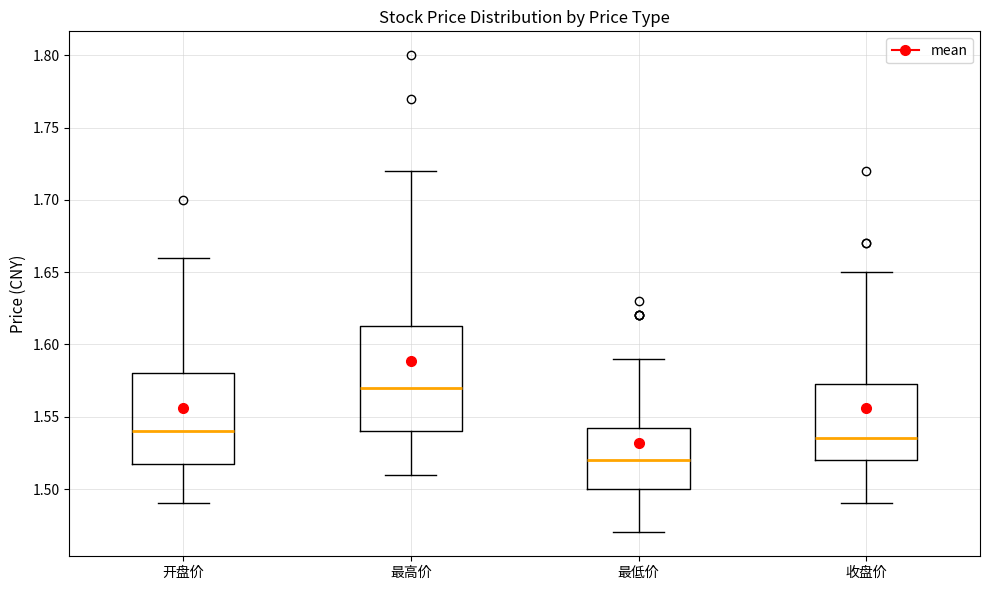

Where does the lower whisker of the box for 收盘价 end on the y-axis? The values are not printed on the chart, so give them approximately, as read against the axis.

1.490